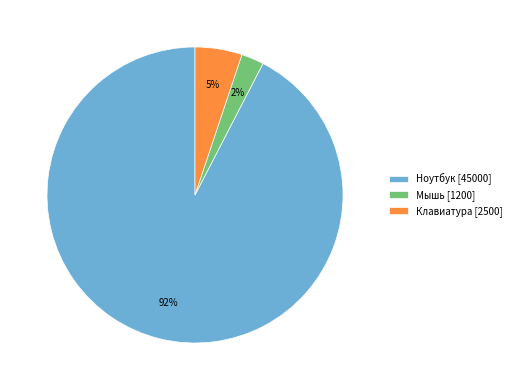

Do Клавиатура [2500] and Мышь [1200] together represent more than half of the pie?

No